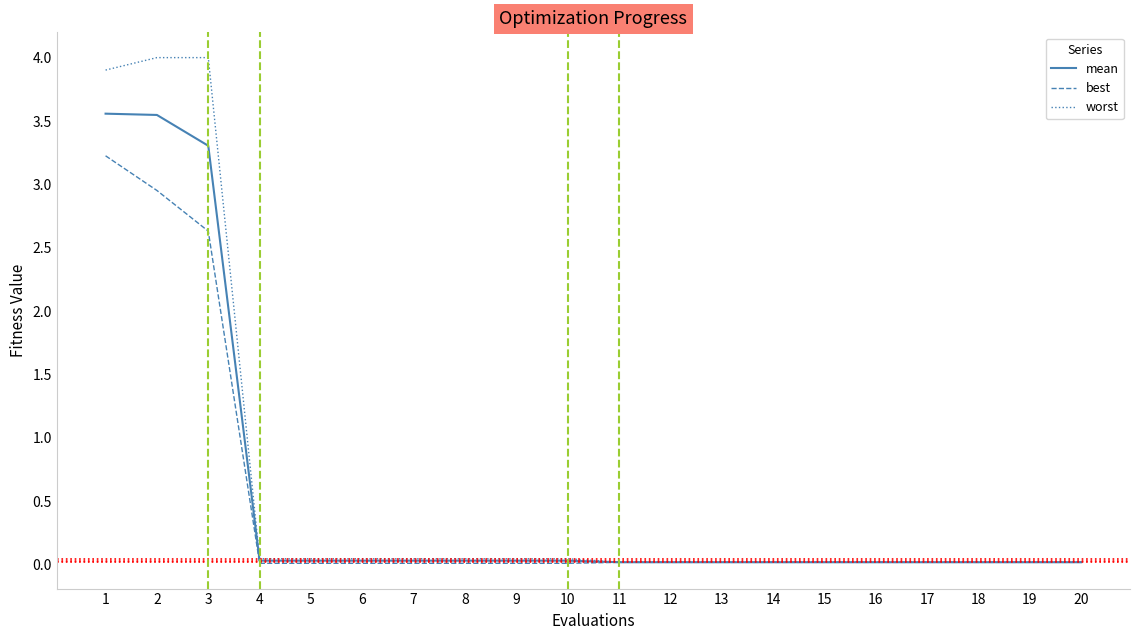

Is it true that worst equals 0.0 at 19?

True